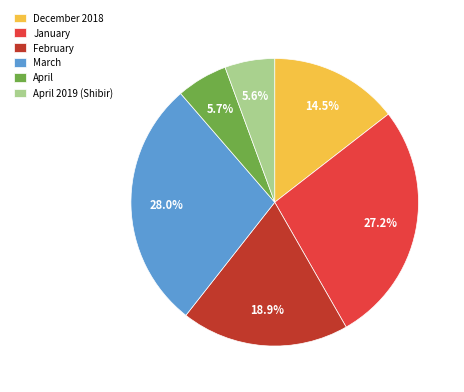

How much of the chart is everything except December 2018?

85.5%